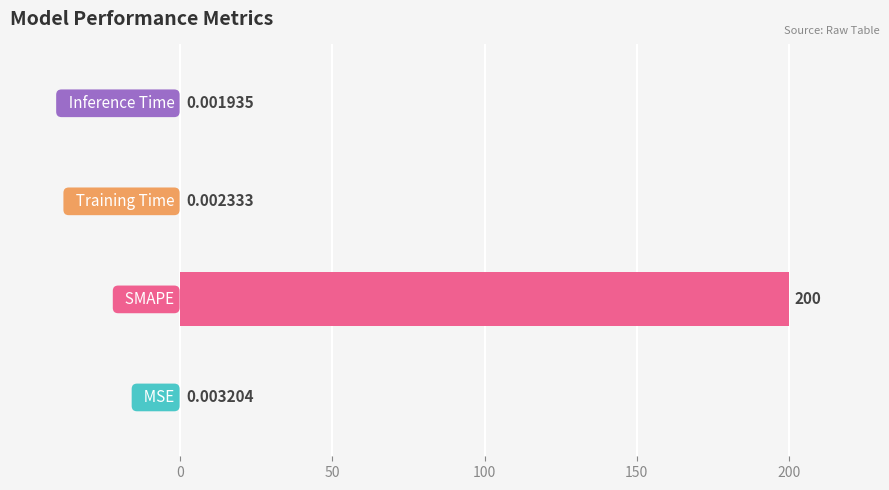

What is the sum of all values?

200.0